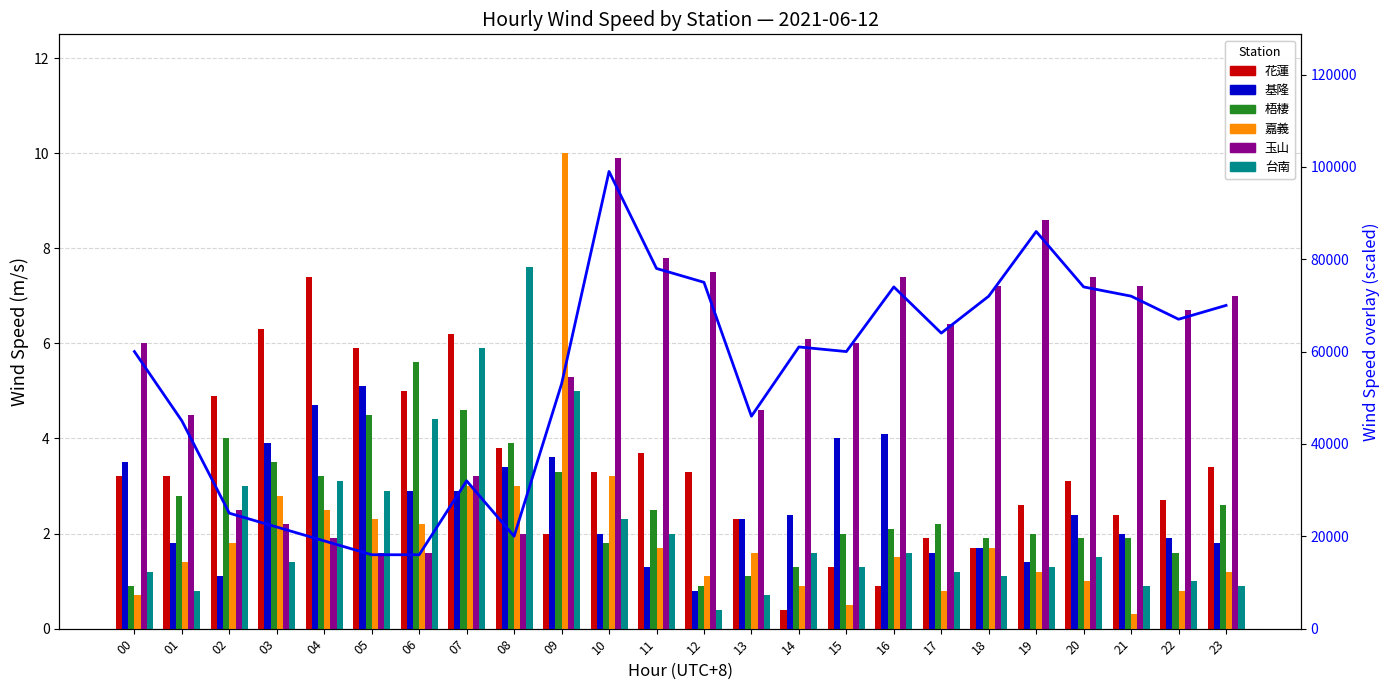

How many bars are there in each group?

6